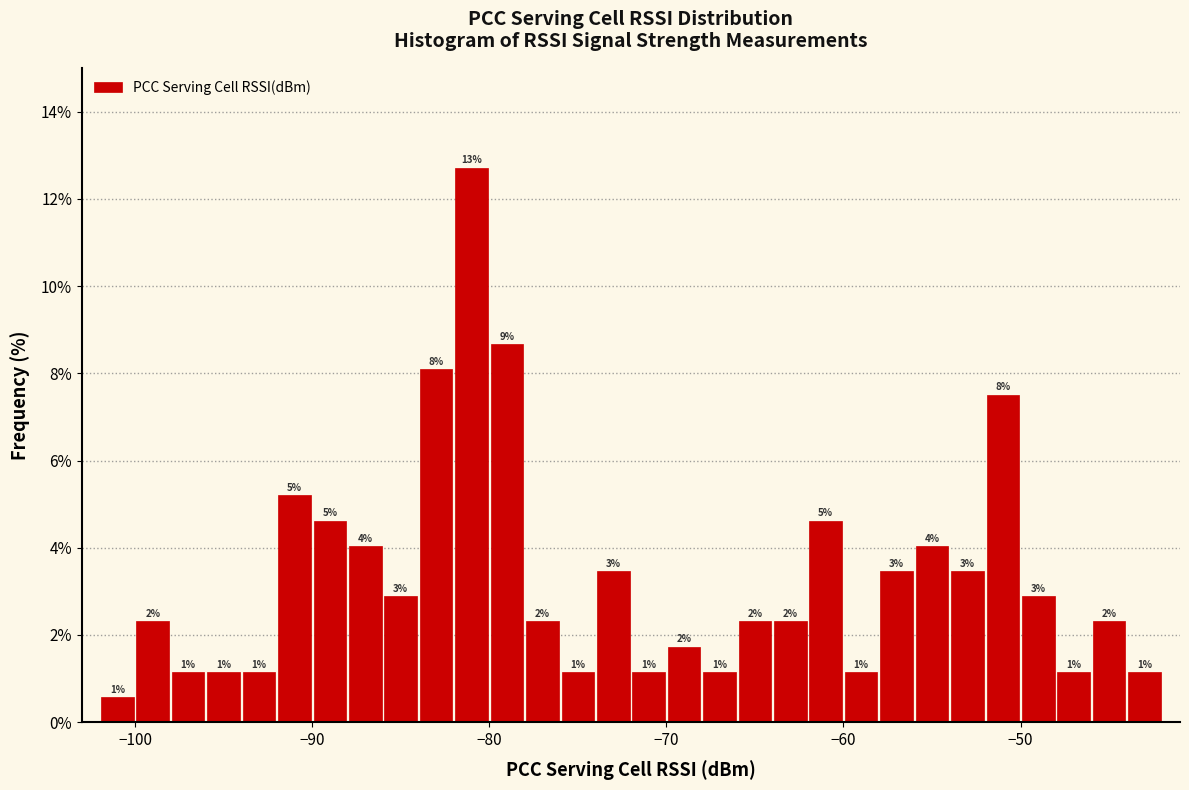

Around what value on the x-axis is the tallest bar? Give the approximate position of its centre, as read against the axis.

-81